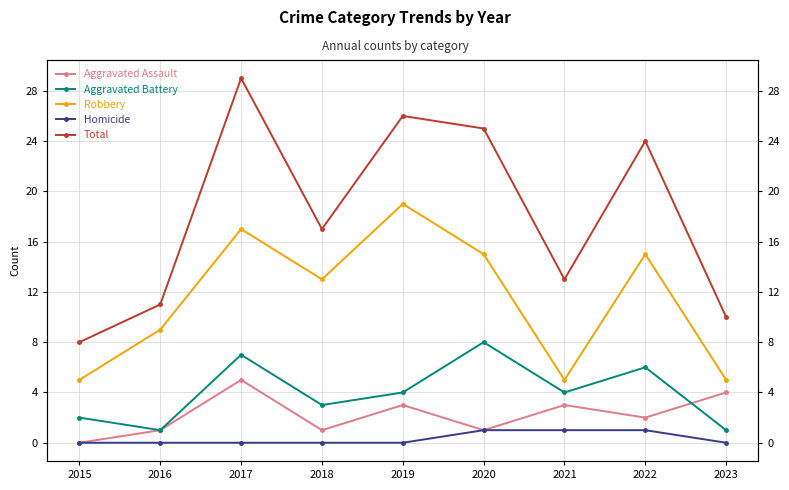

Read the Aggravated Battery value at 2023.

1